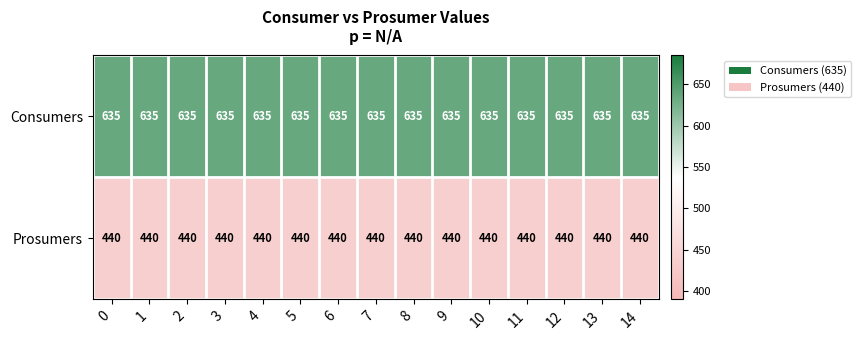

List the series in order of their overall mean, lowest first.

Prosumers, Consumers